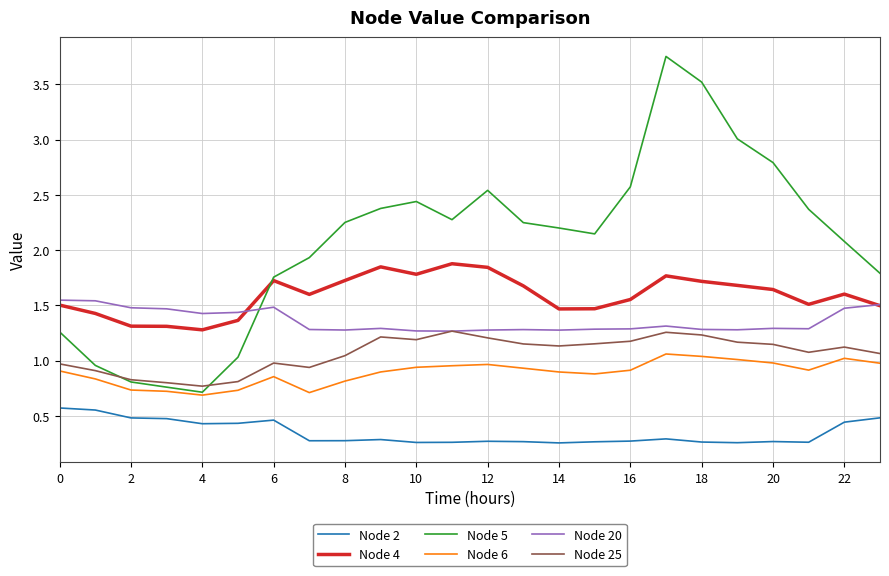

True or false: Node 2 and Node 6 intersect in this chart.

False